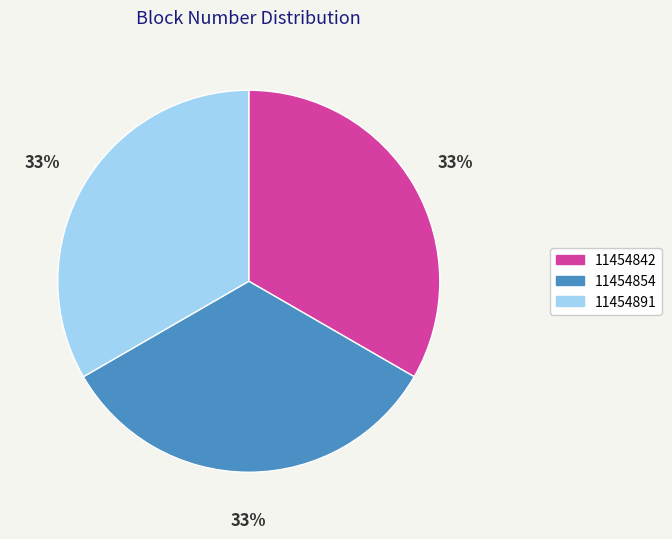

How many segments does this pie chart have?

3